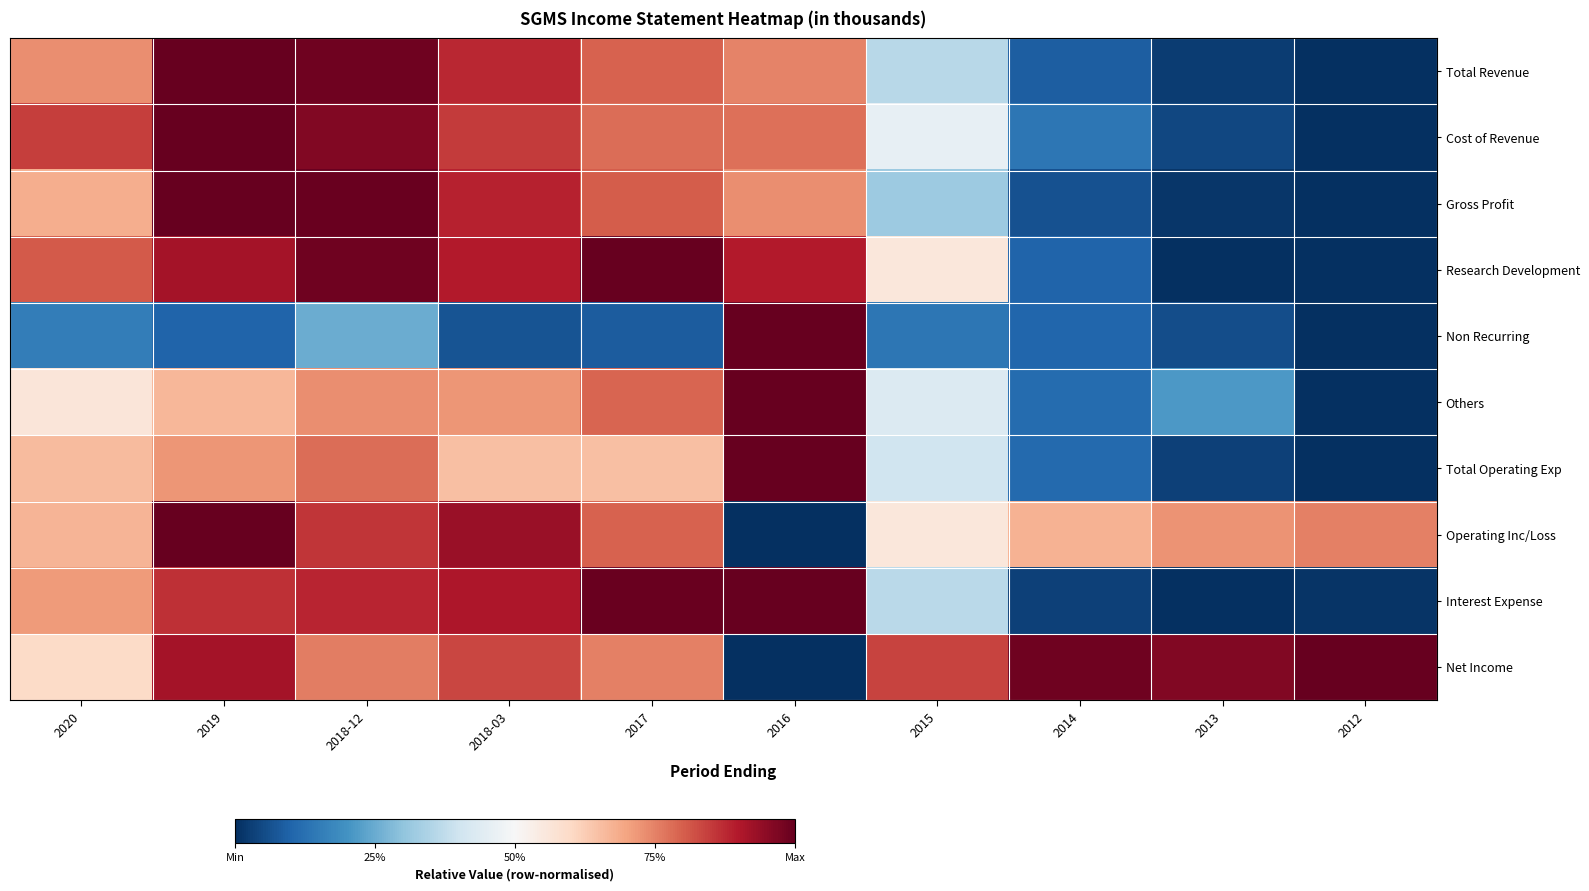

Rank the series at 2015 from lowest to highest value.

Non Recurring, Gross Profit, Total Revenue, Interest Expense, Total Operating Exp, Others, Cost of Revenue, Operating Inc/Loss, Research Development, Net Income